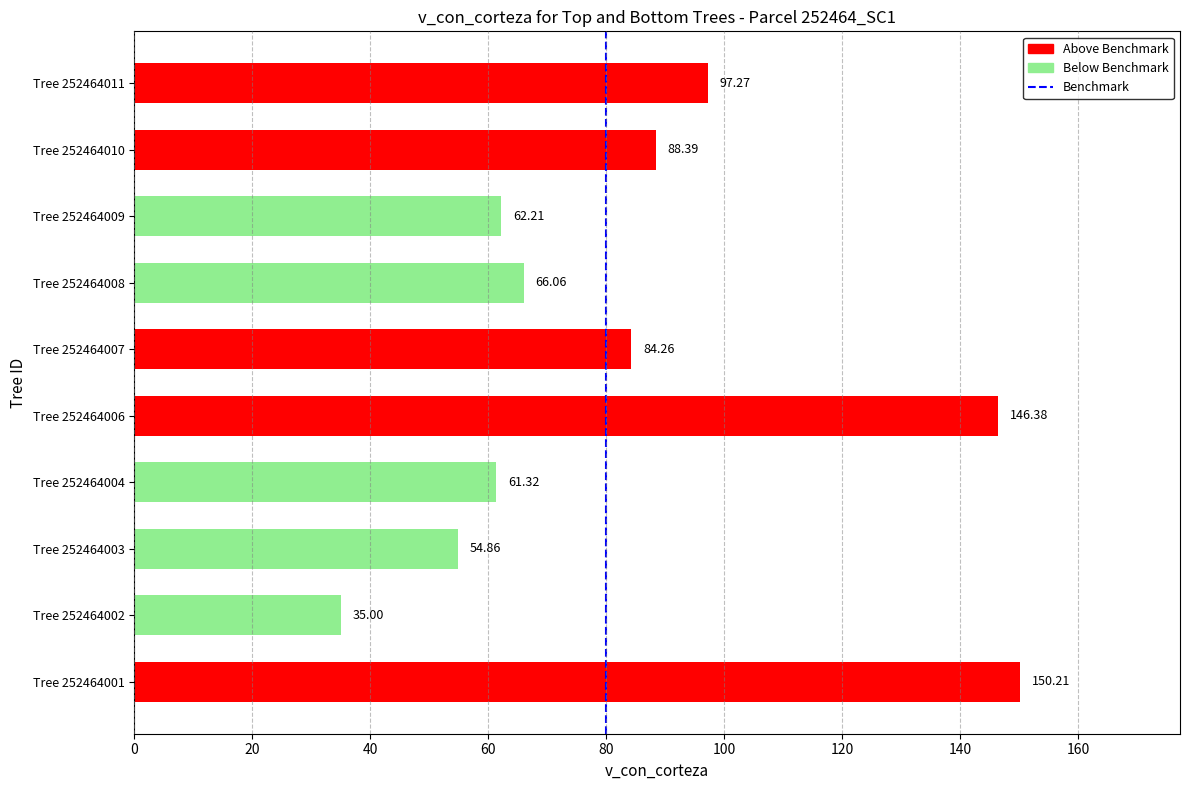

How many data points are above 84?

5